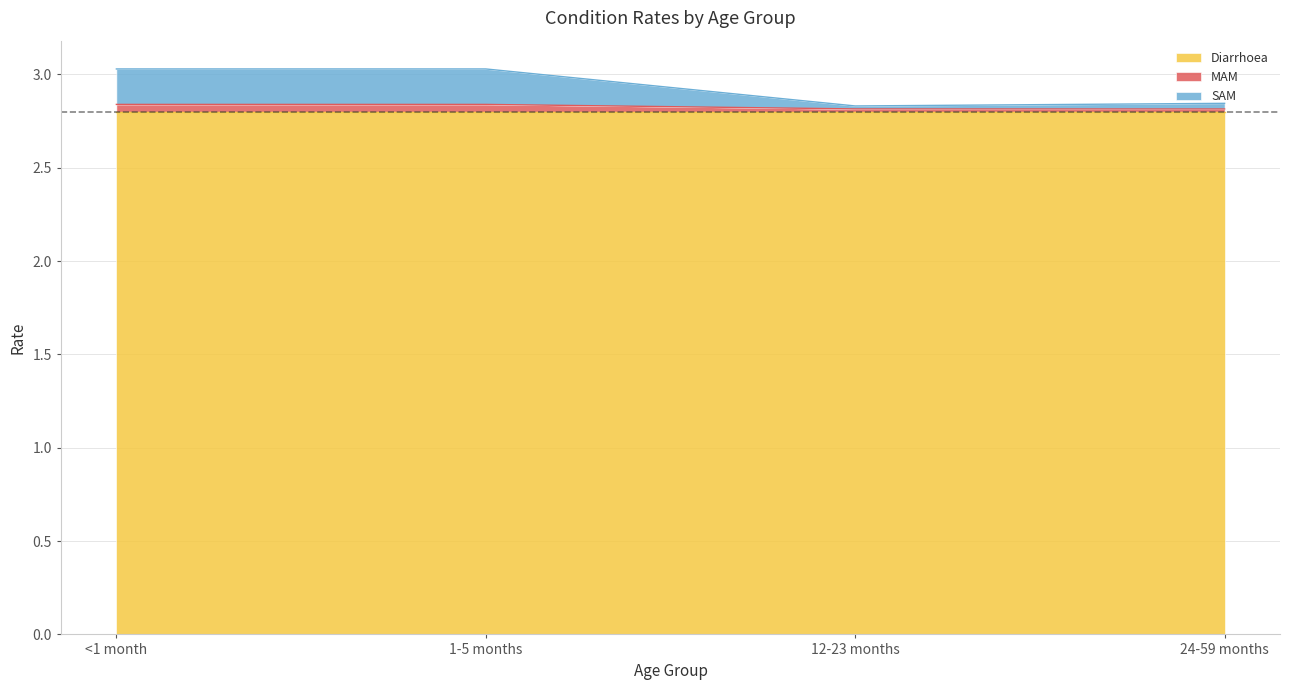

How many categories are shown in the chart?

4